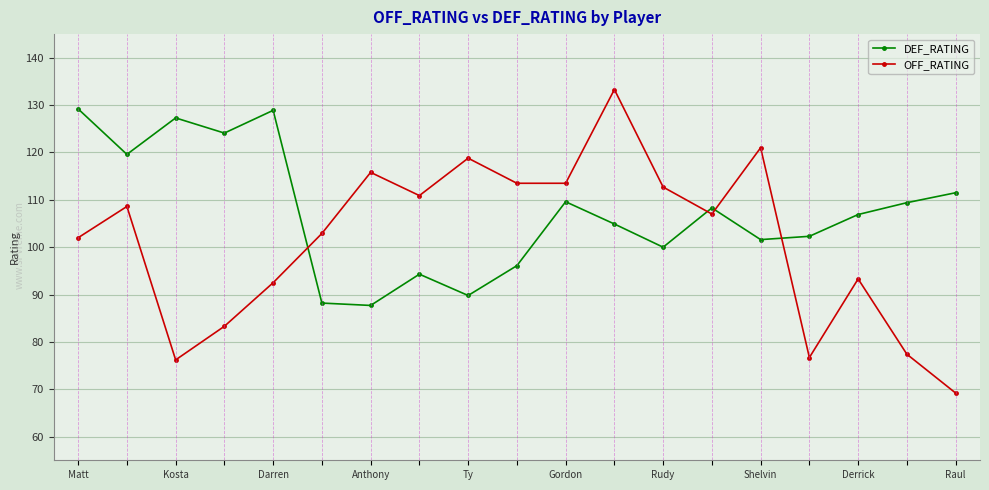

How many lines are shown in the chart?

2